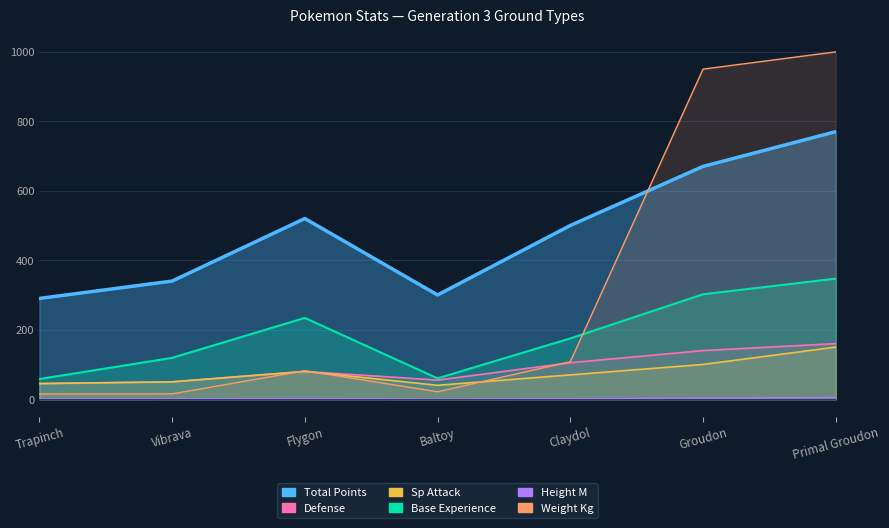

What value does the weight_kg series have at Flygon?

82.0